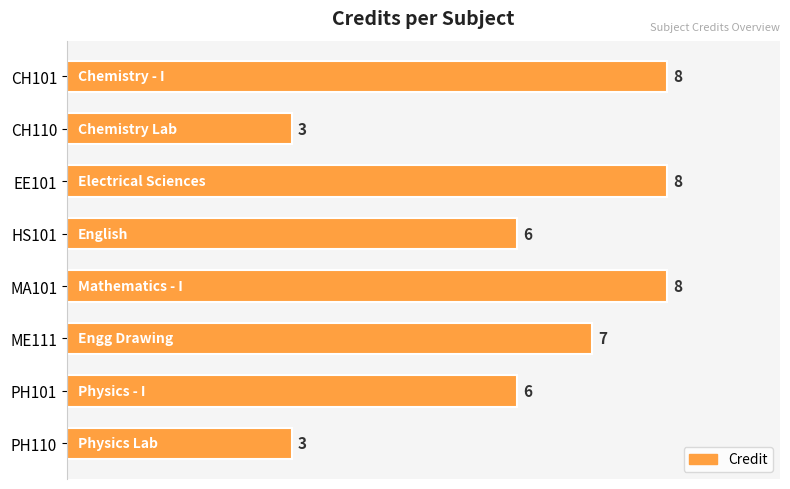

How many values are between 6 and 8?

6